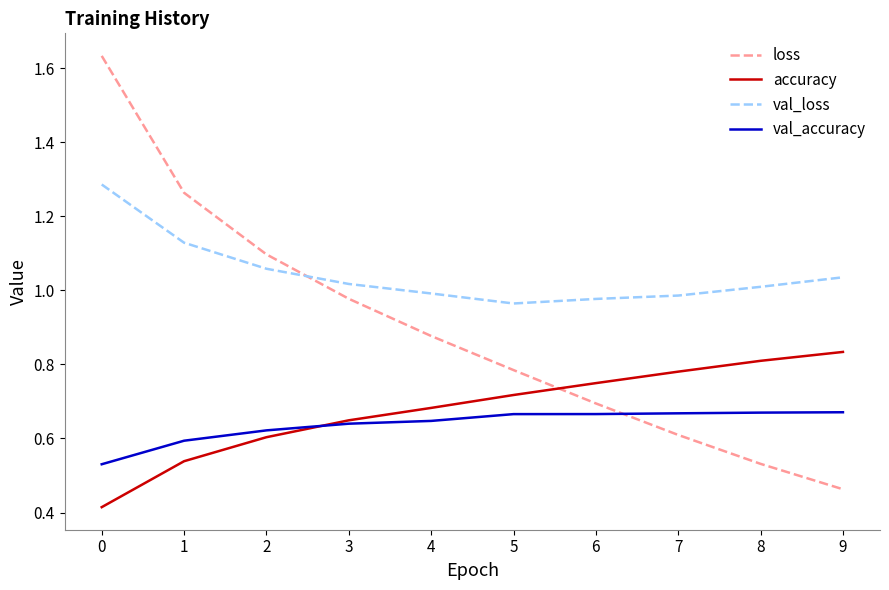

True or false: val_loss has more than 2 interior local peaks.

False